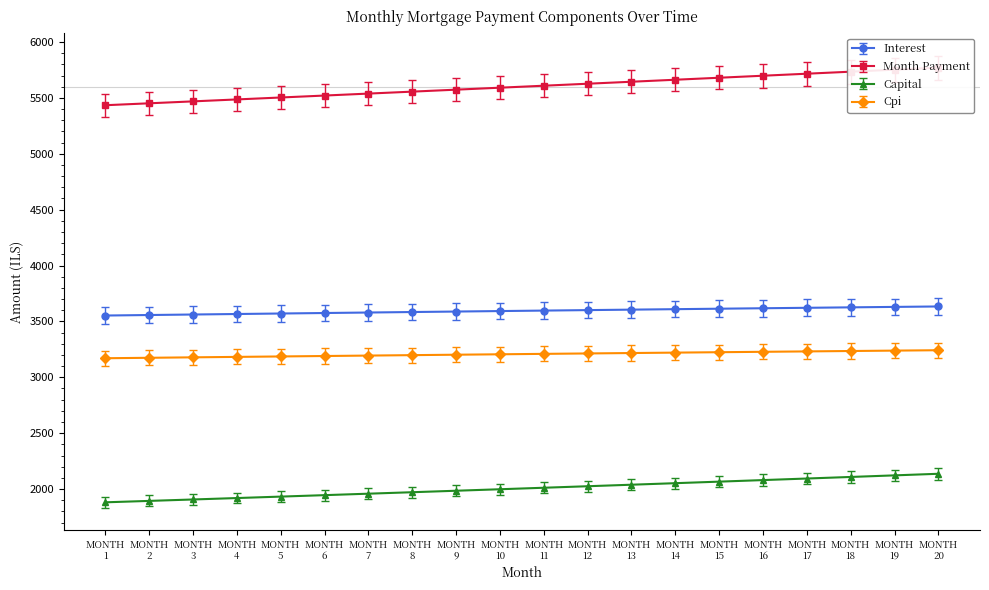

What is the difference between the maximum and minimum values in the capital series?

259.2